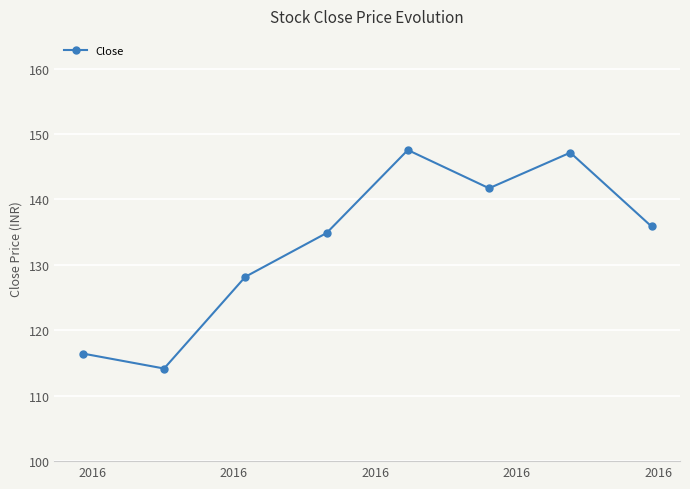

What is the minimum value shown in the chart?

114.2